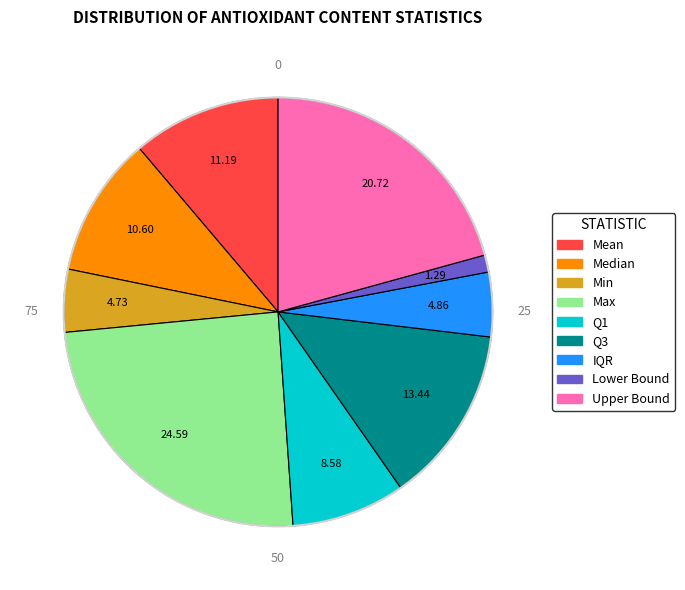

Is the sum of Min and Max greater than half?

No